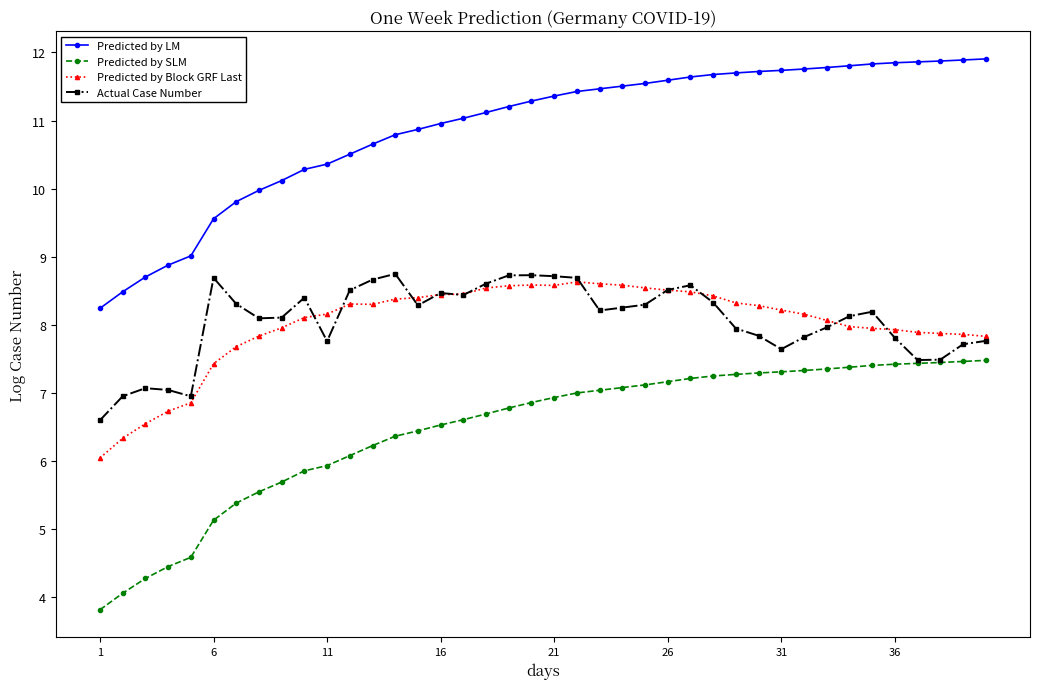

True or false: Actual Case Number and Predicted by LM intersect in this chart.

False